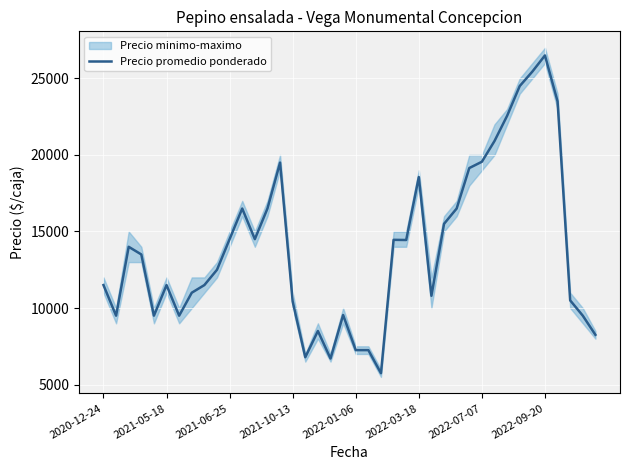

The value of Precio promedio ponderado at 2022-03-18 is 18556. True or false?

True